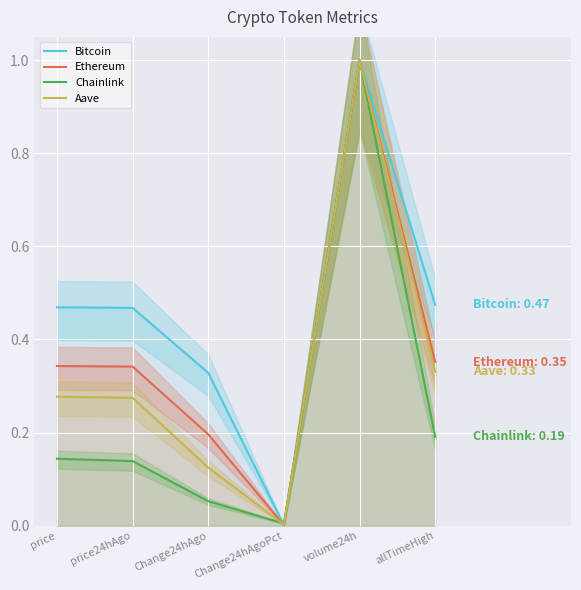

What are all the series names shown in the legend?

Bitcoin, Ethereum, Chainlink, Aave